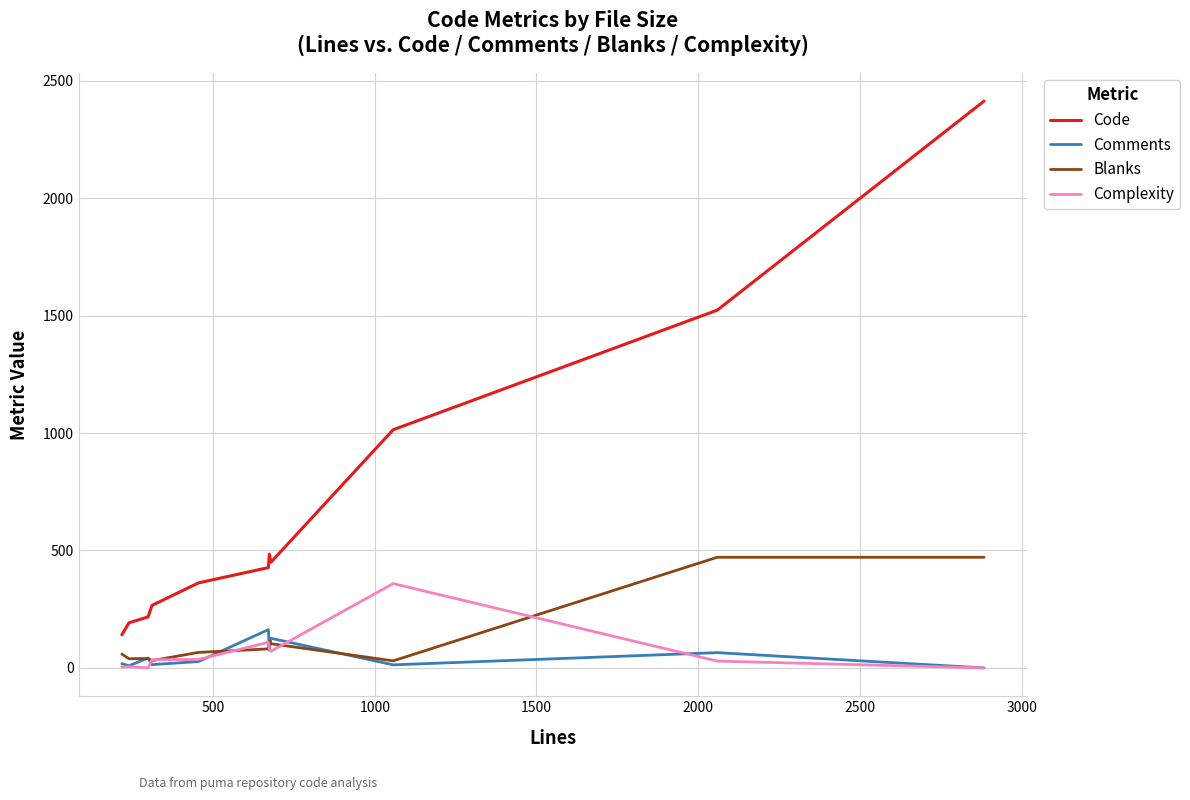

Which series has the widest spread of values?

Code